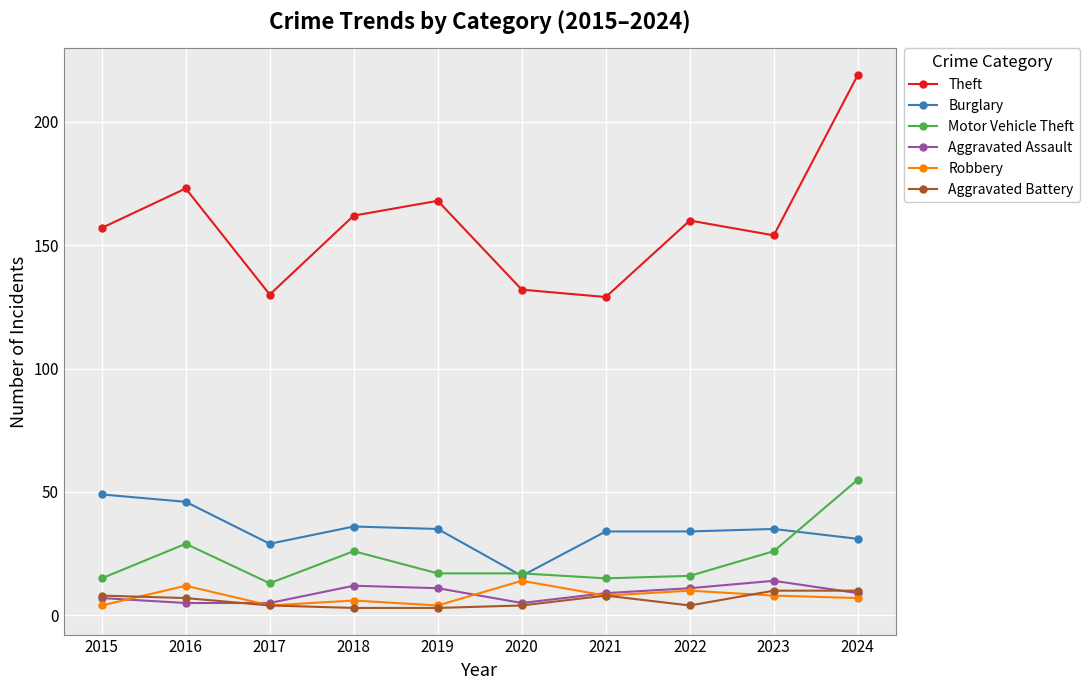

What is the total value across all series at 2019?

238